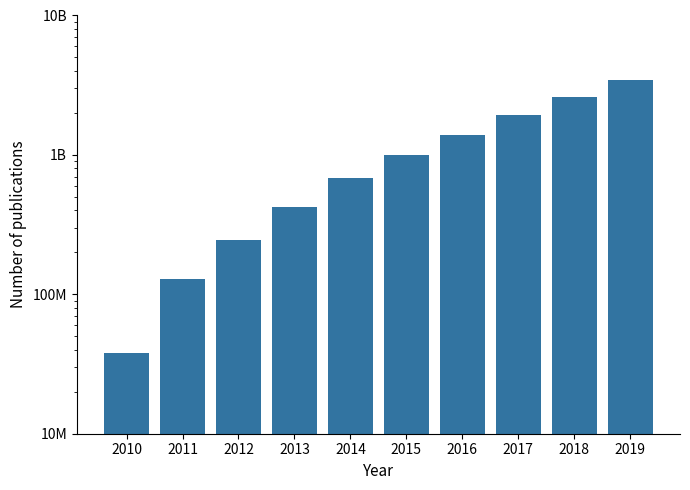

Reading left to right, list all the values displayed in this chart.

2010=38000000	2011=128075000	2012=243712000	2013=424650000	2014=682563000	2015=1005480000	2016=1390513000	2017=1933026000	2018=2608816000	2019=3460437000